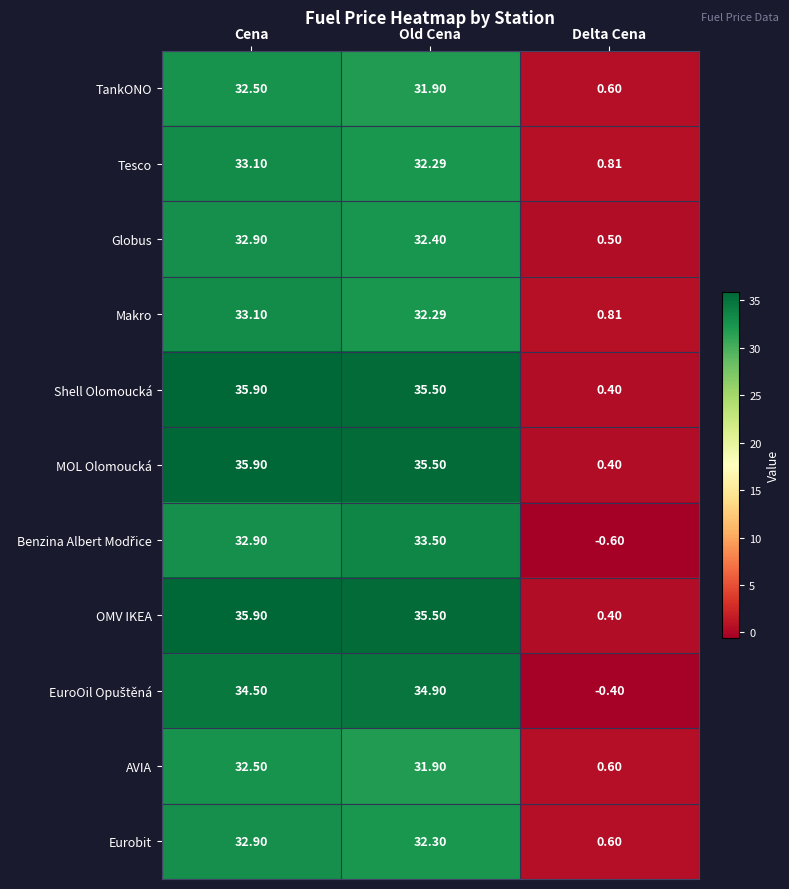

Which category has the highest value across all series?

Cena